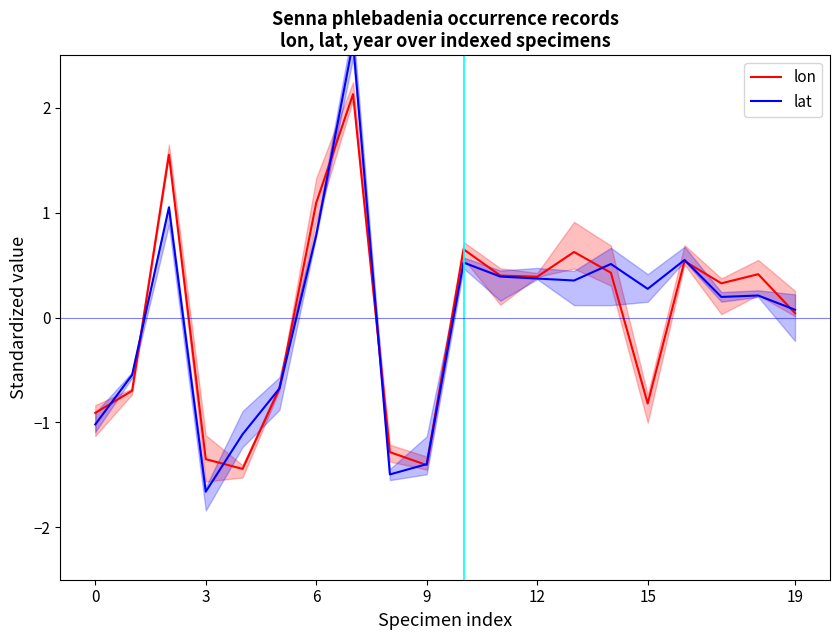

In lat, how many points are lower than both neighbors (excluding endpoints)?

5